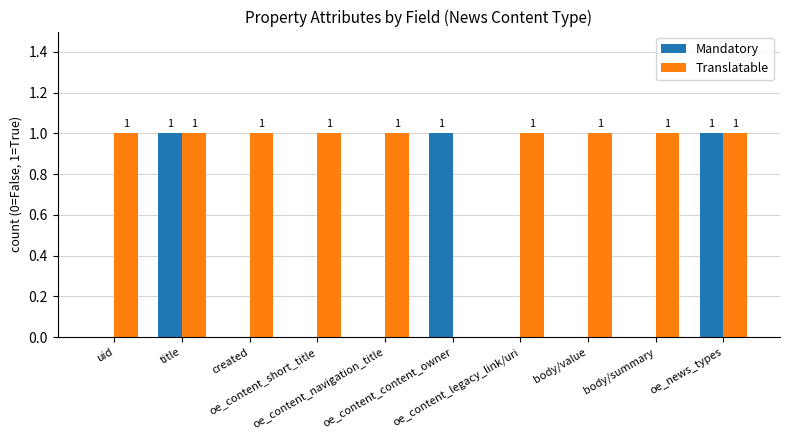

Which series has the largest total across all categories?

Translatable